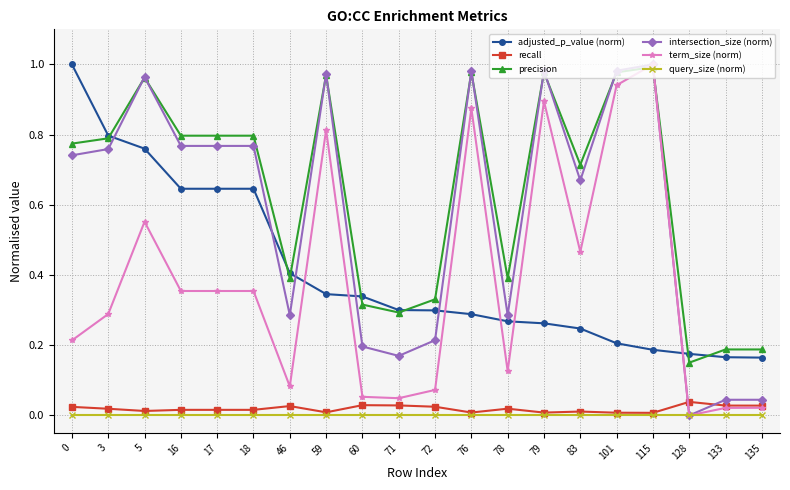

Where is the first local maximum for intersection_size (norm)?

5